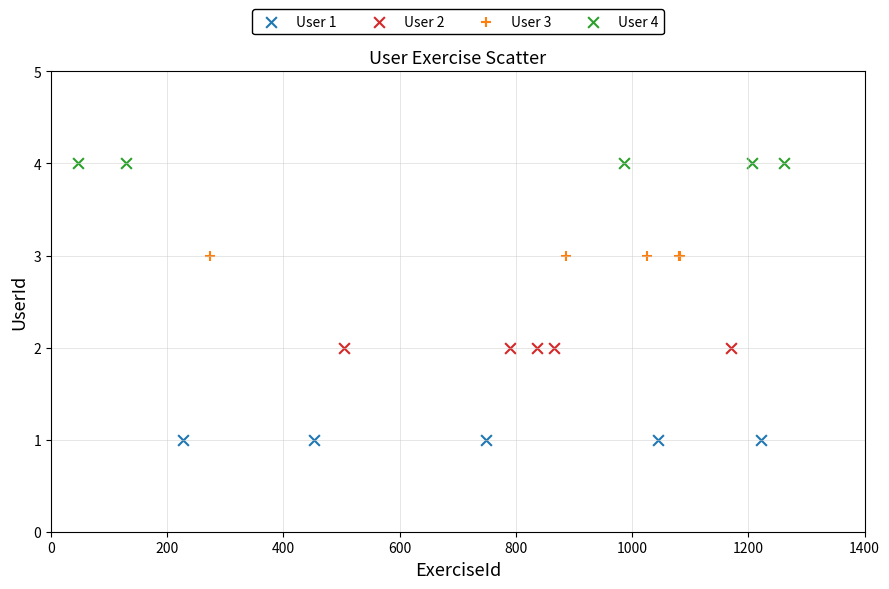

What are all the series names shown in the legend?

User 1, User 2, User 3, User 4